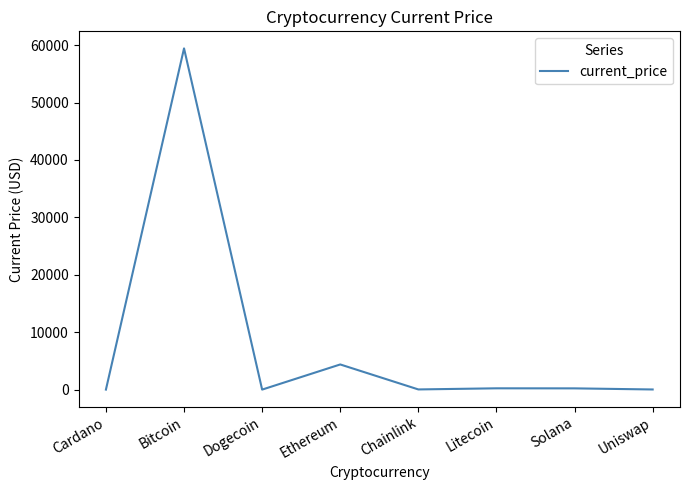

How many lines are shown in the chart?

1